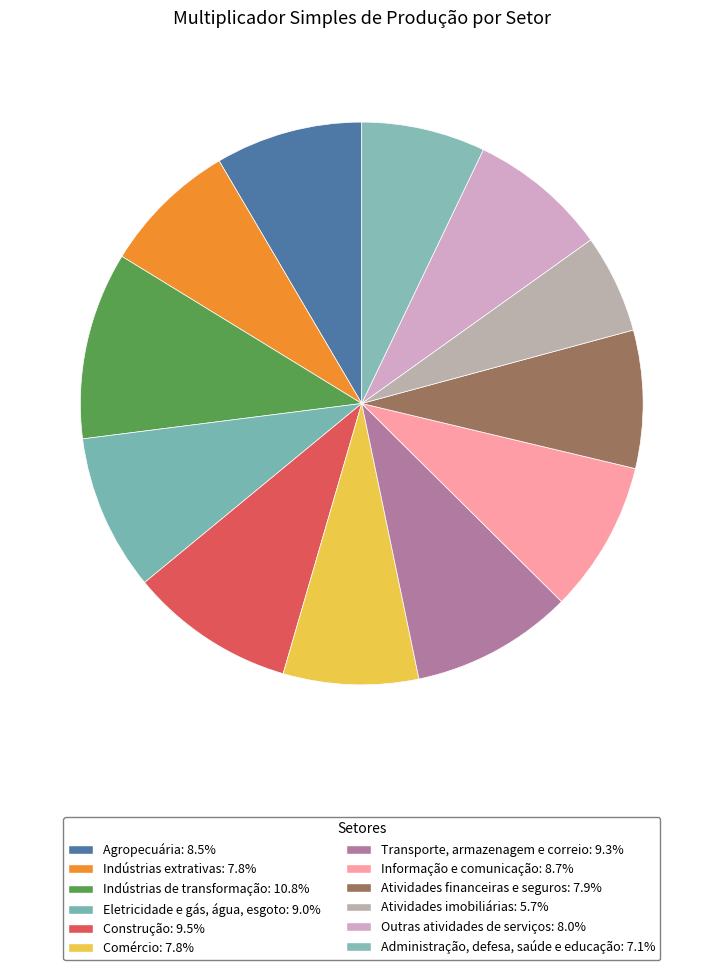

Which category has the biggest portion of the pie?

Indústrias de transformação